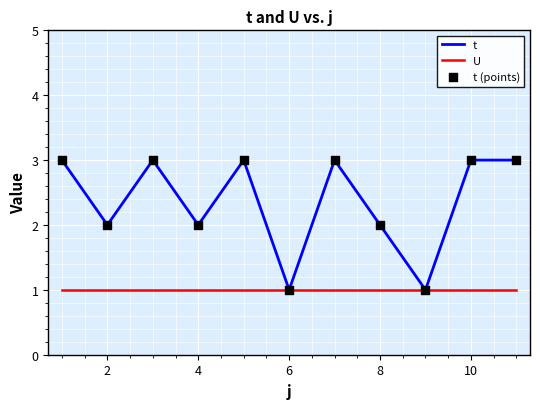

List the series in order of their peak value, highest first.

t, U